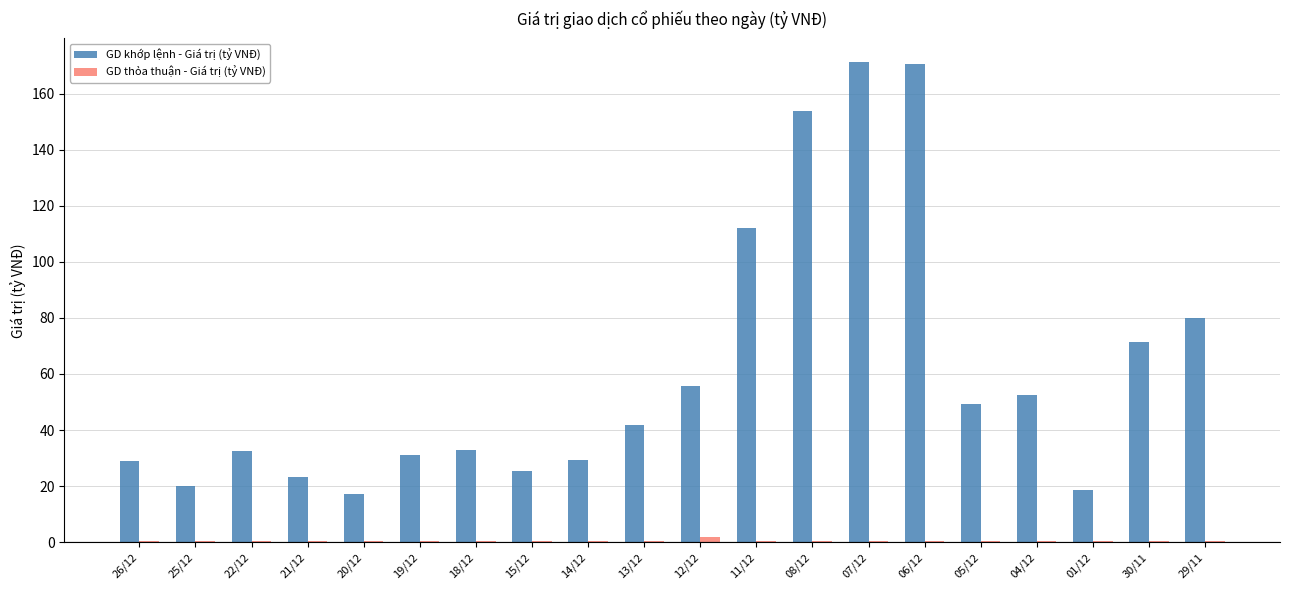

What is the sum of all GD khớp lệnh - Giá trị (tỷ VNĐ) values?

1217.3